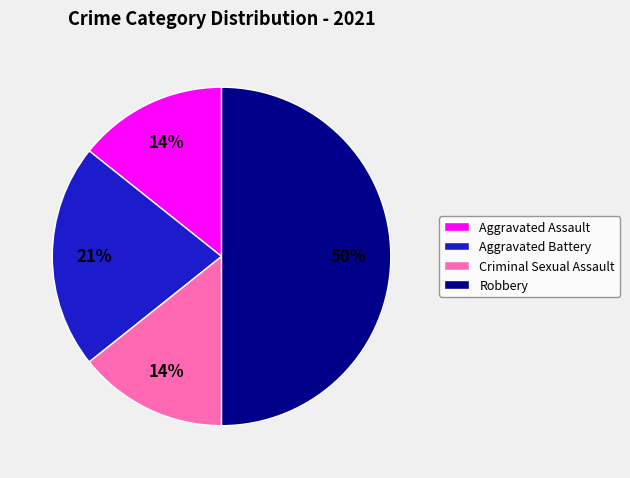

Between Aggravated Battery and Criminal Sexual Assault, which is larger?

Aggravated Battery